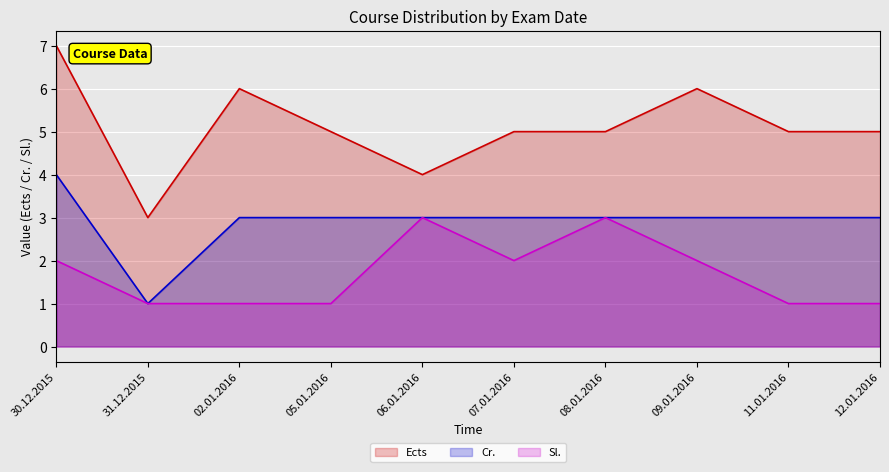

Reading left to right, extract all data points from this chart.

Ects: 7	3	6	5	4	5	5	6	5	5
Cr.: 4	1	3	3	3	3	3	3	3	3
Sl.: 2	1	1	1	3	2	3	2	1	1